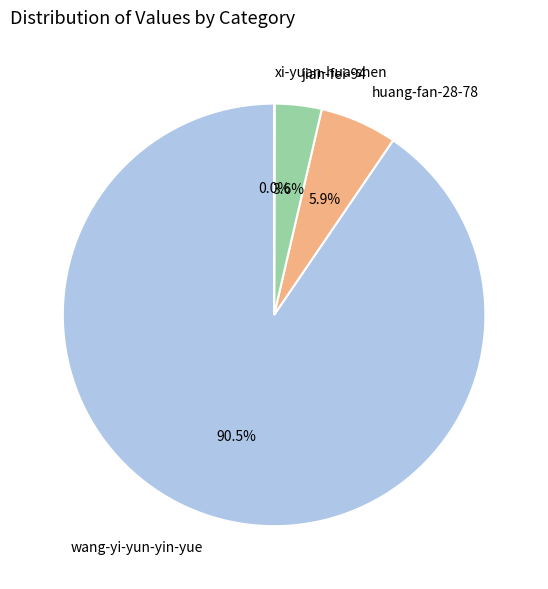

Which has a higher value, wang-yi-yun-yin-yue or huang-fan-28-78?

wang-yi-yun-yin-yue